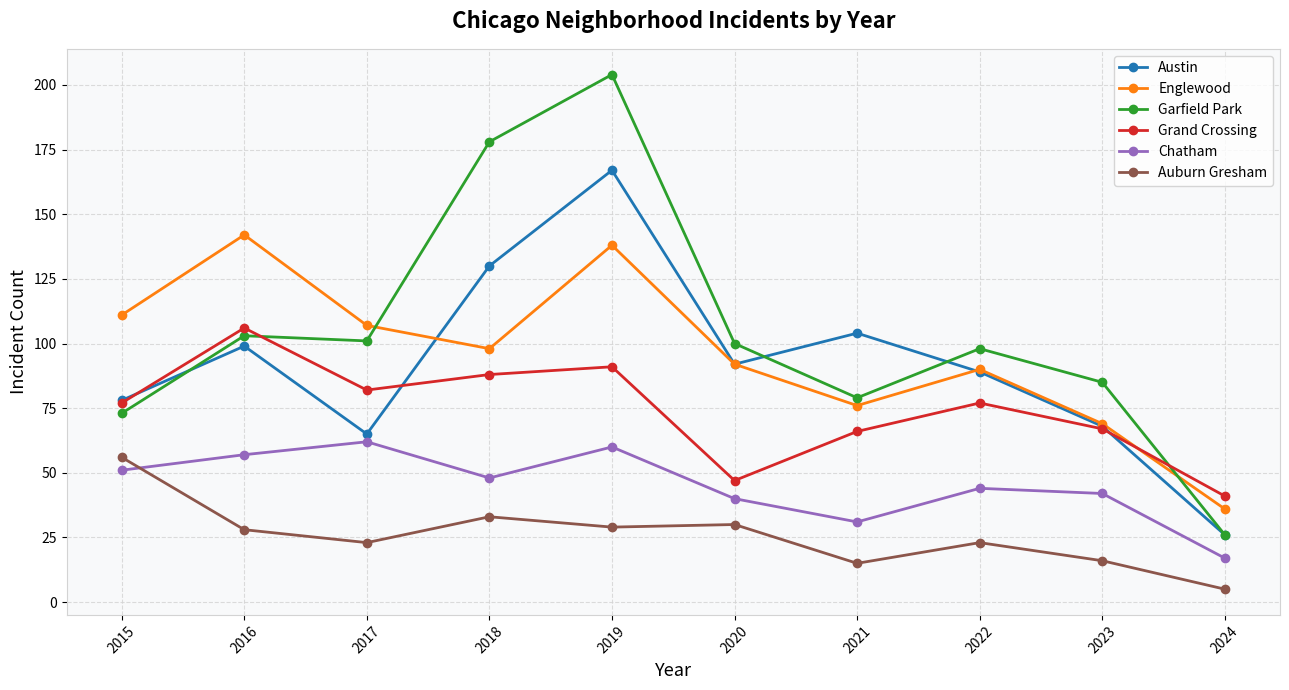

Is the value of Grand Crossing at 2022 greater than the value of Garfield Park at 2018?

No